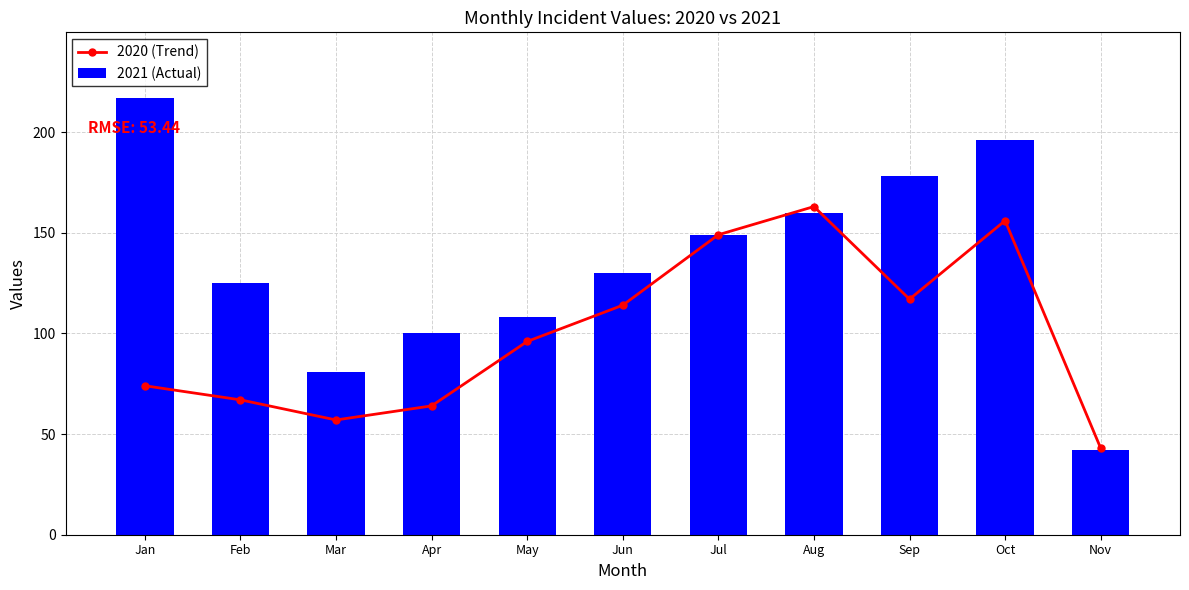

What is the total value across all series at Jun?

244